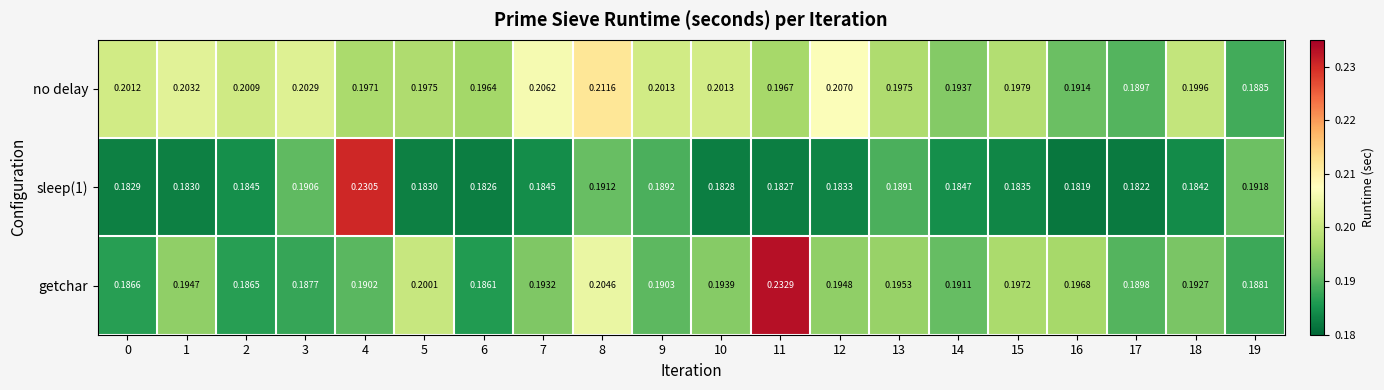

Is the value of sleep(1) at 18 greater than the value of no delay at 8?

No